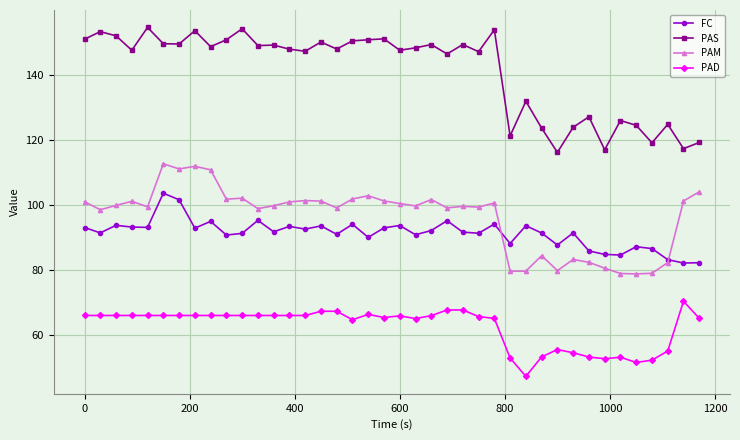

How many lines are shown in the chart?

4